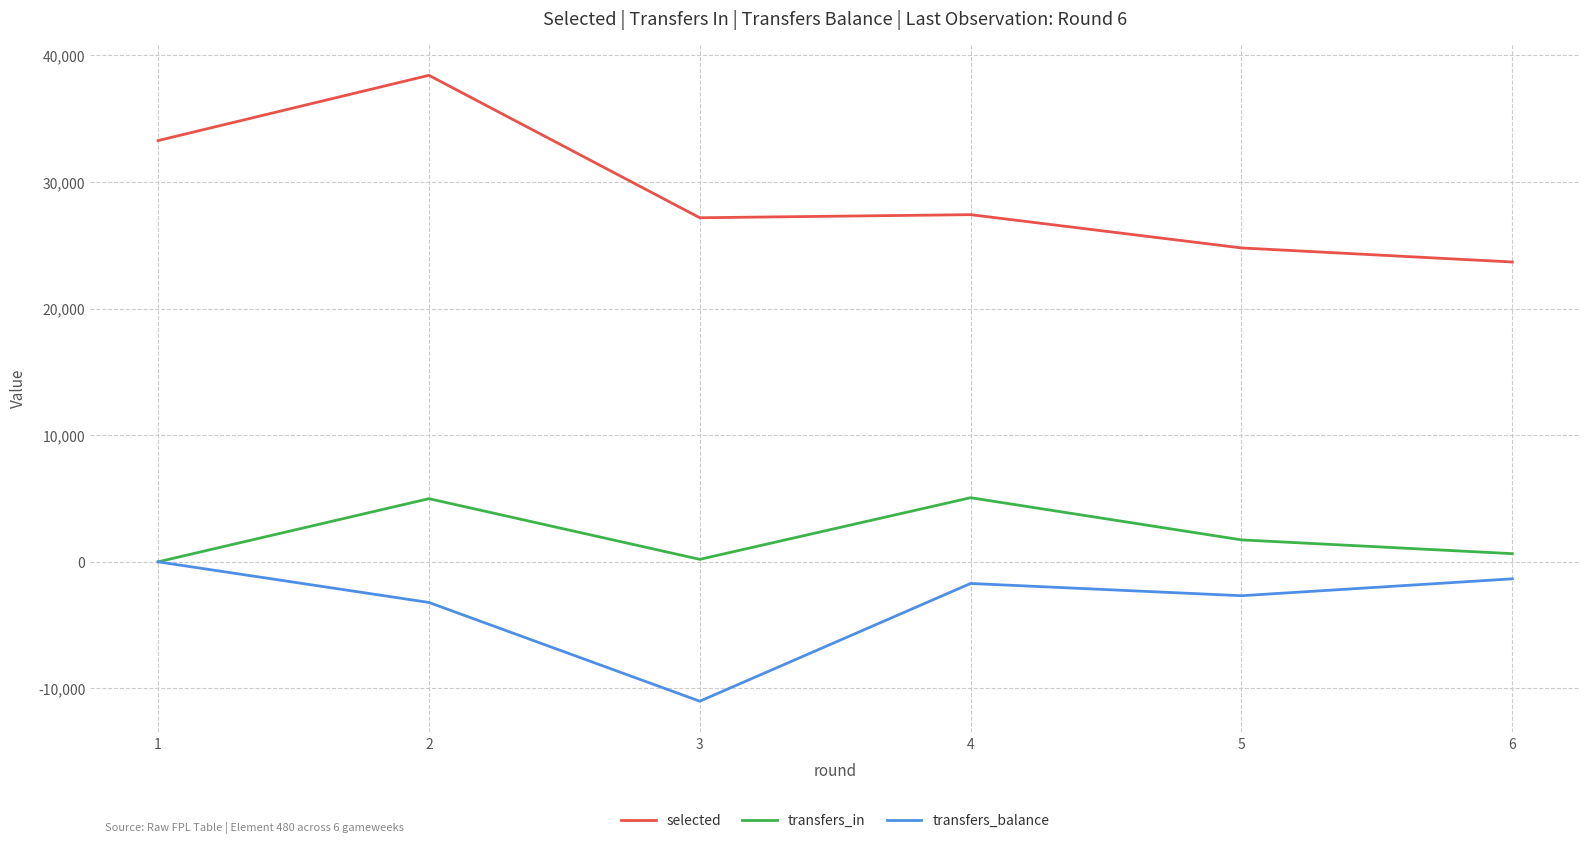

How many values in the selected series are below 27412?

3